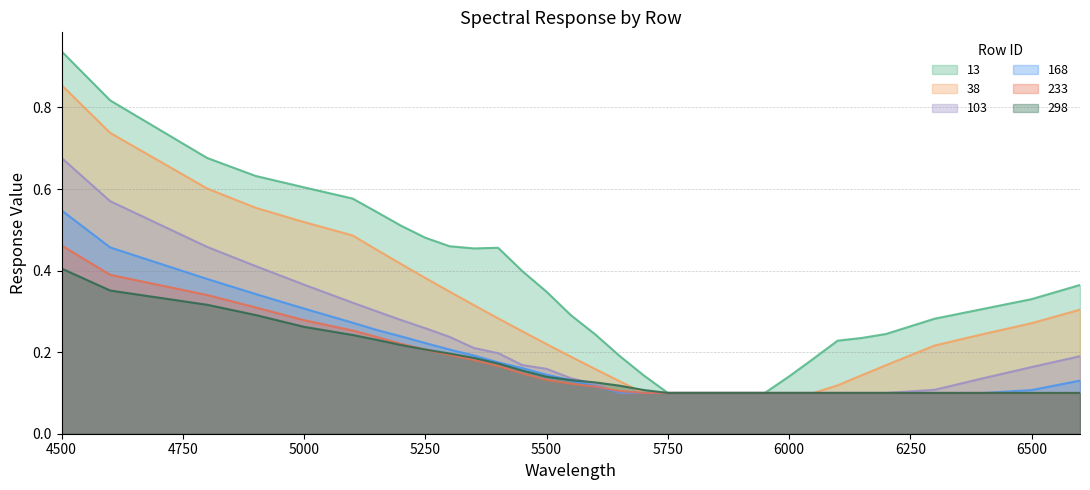

Which series changed the most between 4500 and 4800?

13